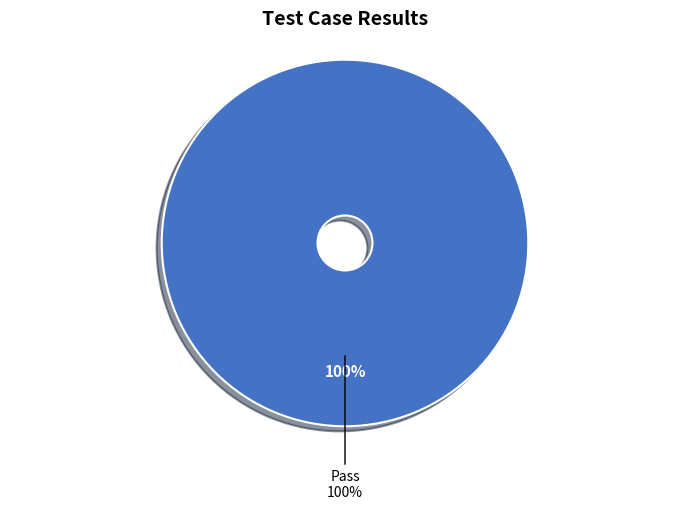

True or false: Fail accounts for 0% of the total.

True